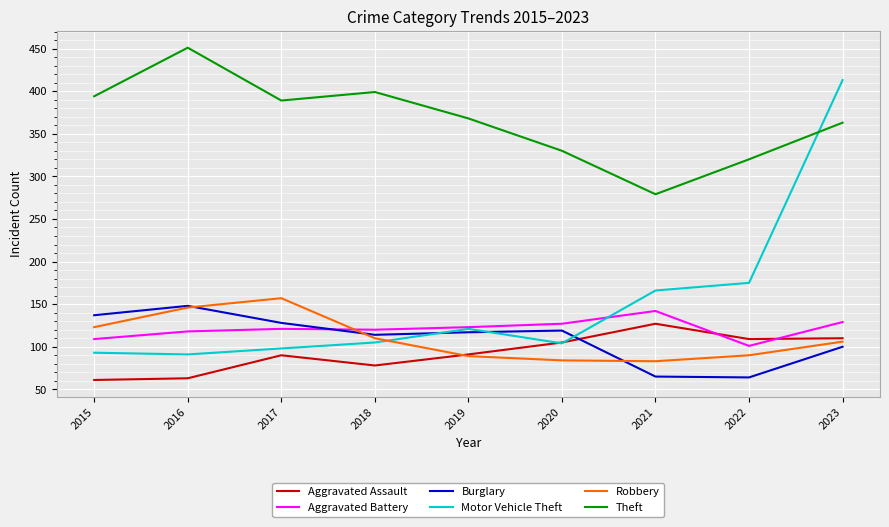

What is the difference between the maximum and minimum values in the Burglary series?

84